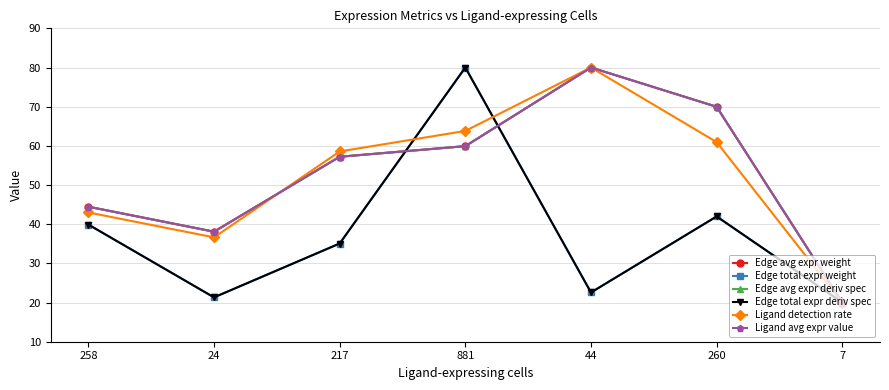

Does the chart have visible grid lines?

Yes